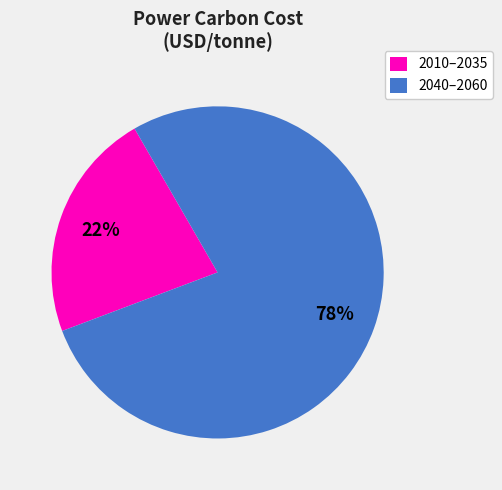

The 2040–2060 slice represents 63% of the pie. True or false?

False